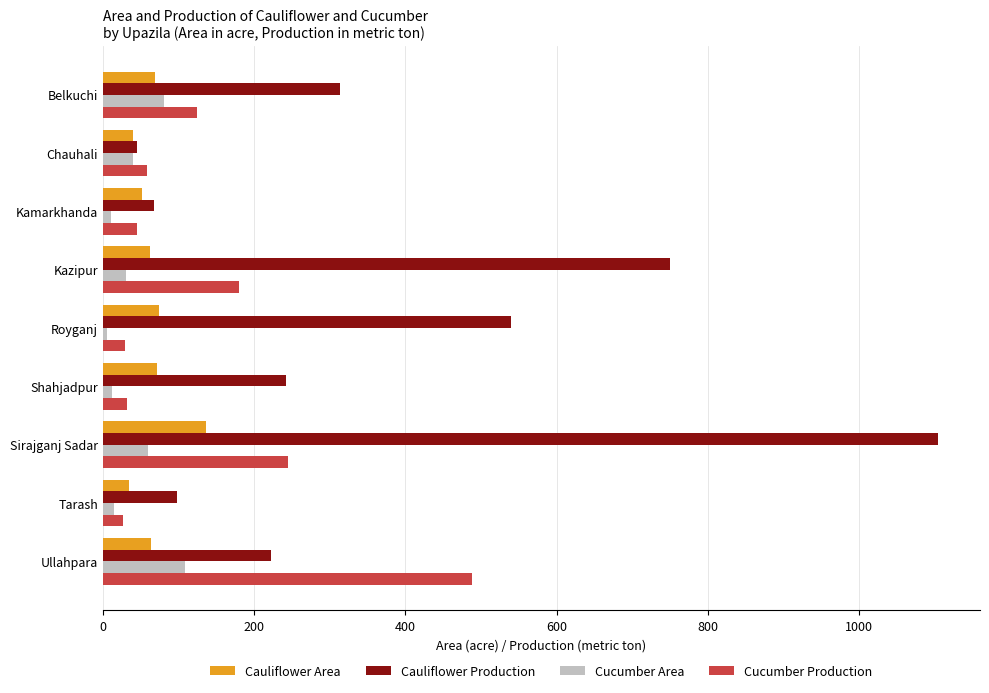

How many values in the Cucumber Area series are below 30?

4